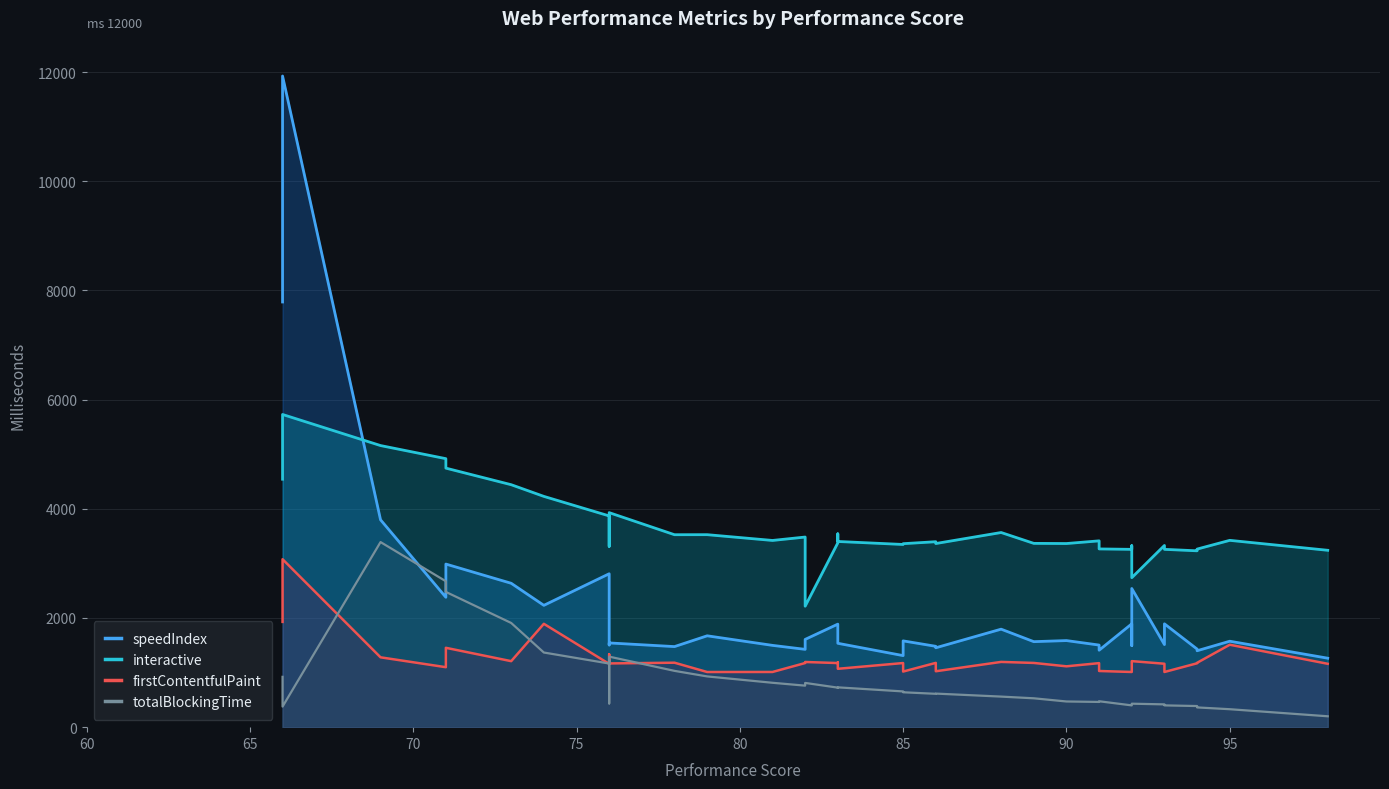

What are all the series names shown in the legend?

speedIndex, interactive, firstContentfulPaint, totalBlockingTime